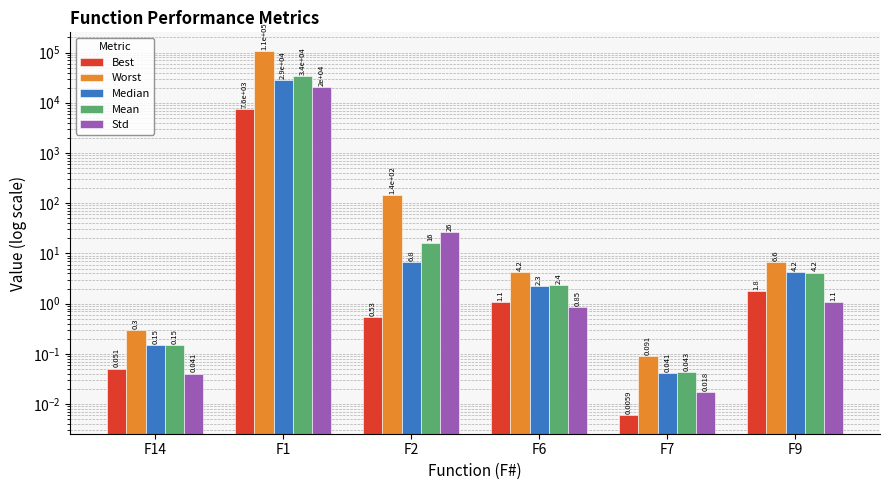

Is the value of Worst at F1 greater than the value of Mean at F1?

Yes